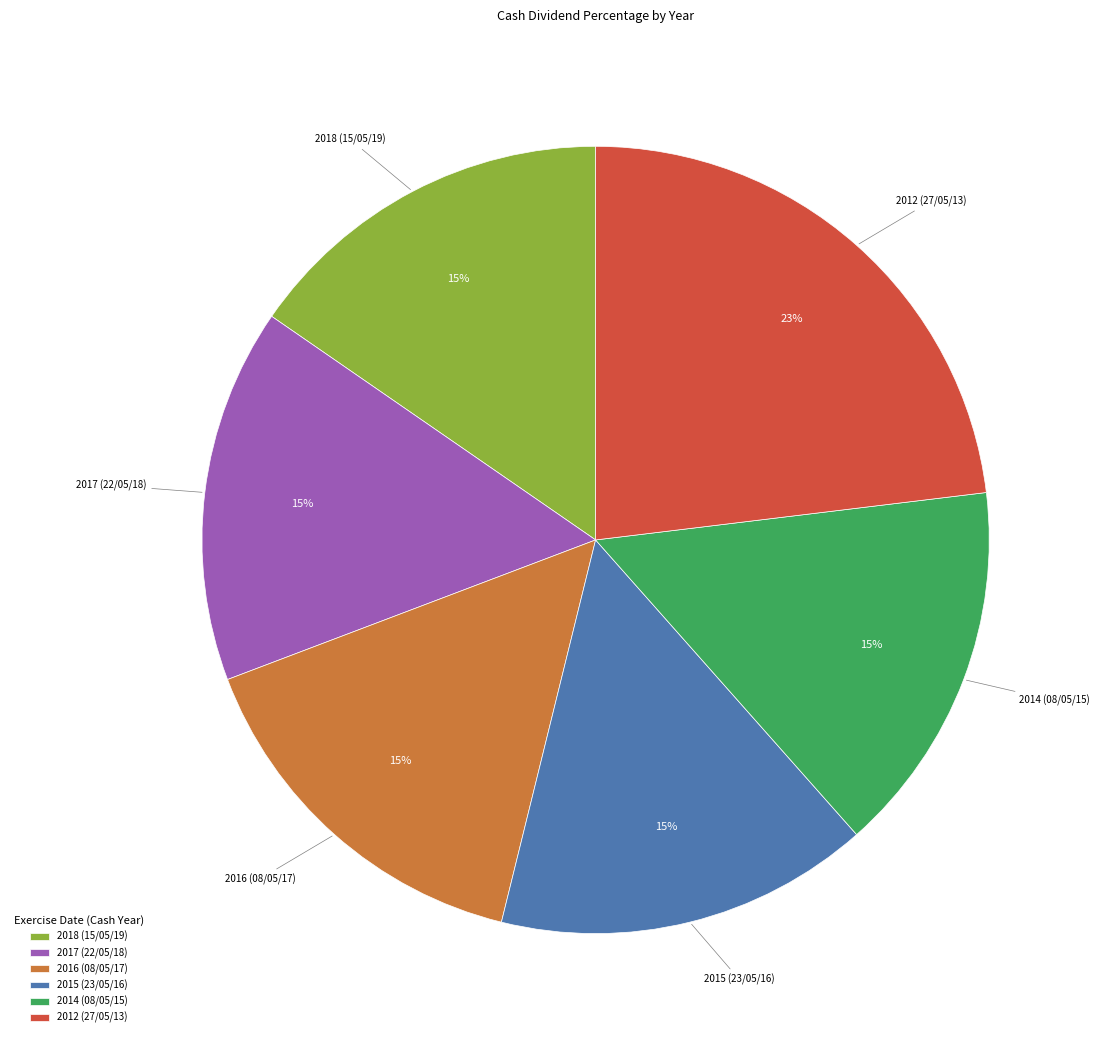

Does 2017 (22/05/18) account for over 50% of the chart?

No